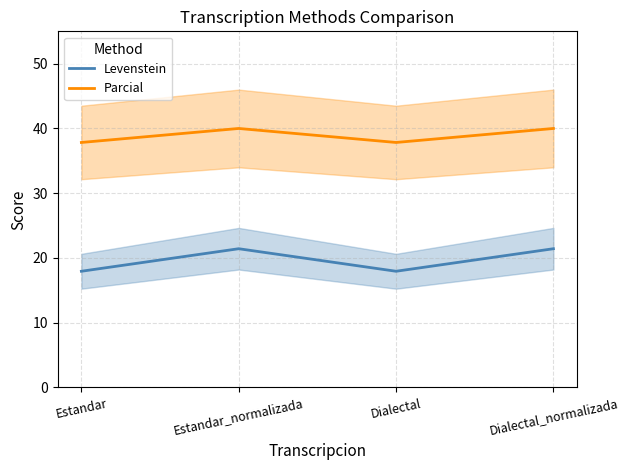

At which label does Parcial reach its peak?

Estandar_normalizada